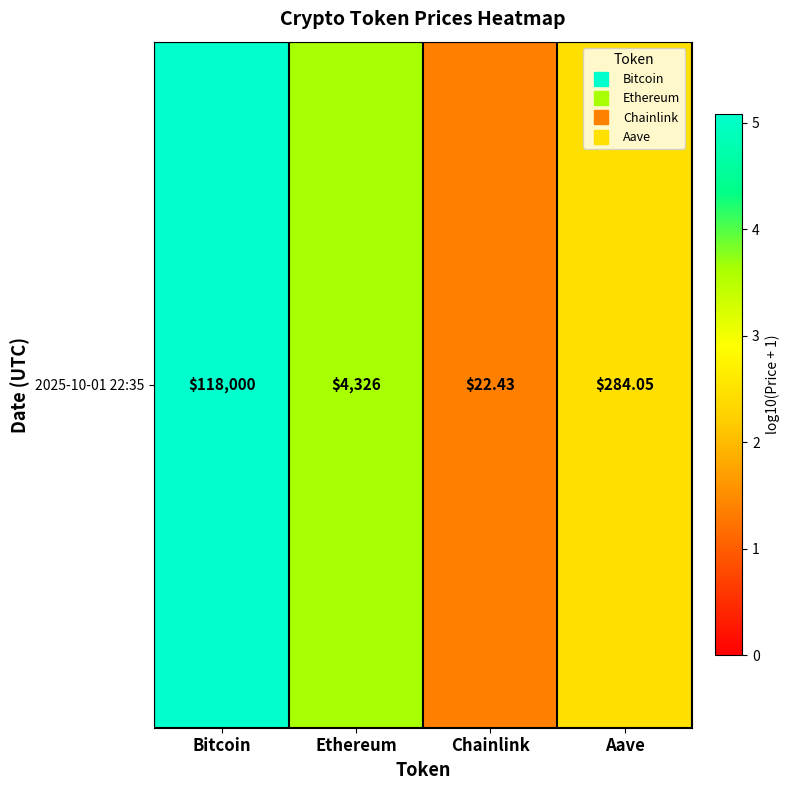

Rank the categories by value from highest to lowest.

Bitcoin, Ethereum, Aave, Chainlink